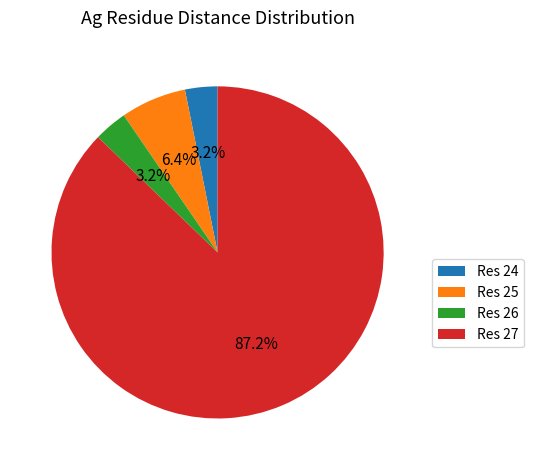

How much of the chart is everything except Res 24?

96.8%